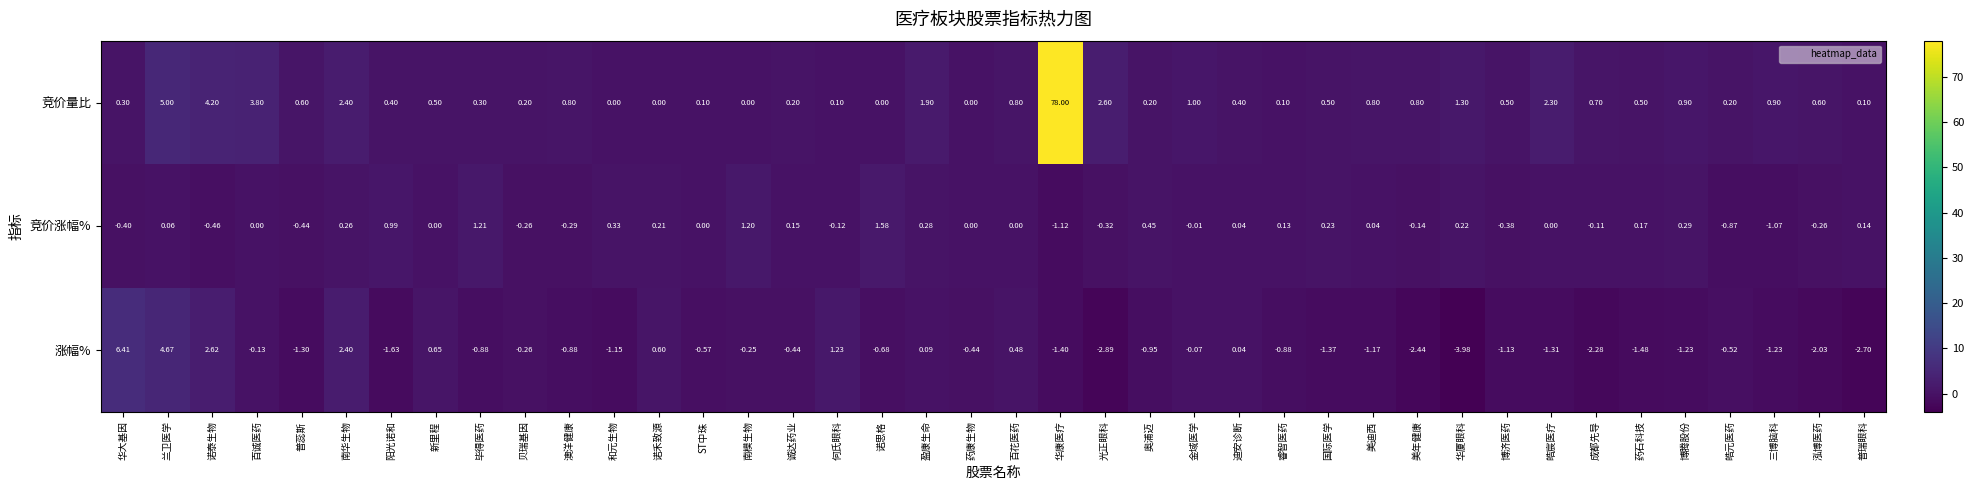

At which label does 竞价涨幅% first exceed 0?

兰卫医学